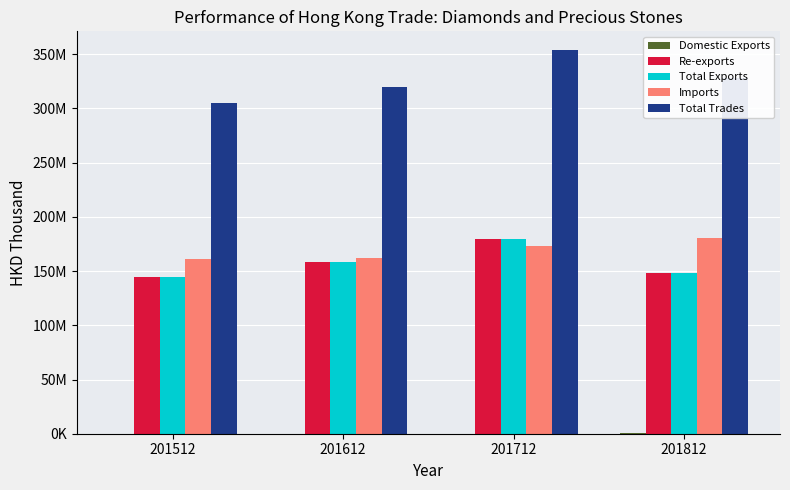

Which series has the widest spread of values?

Total Trades